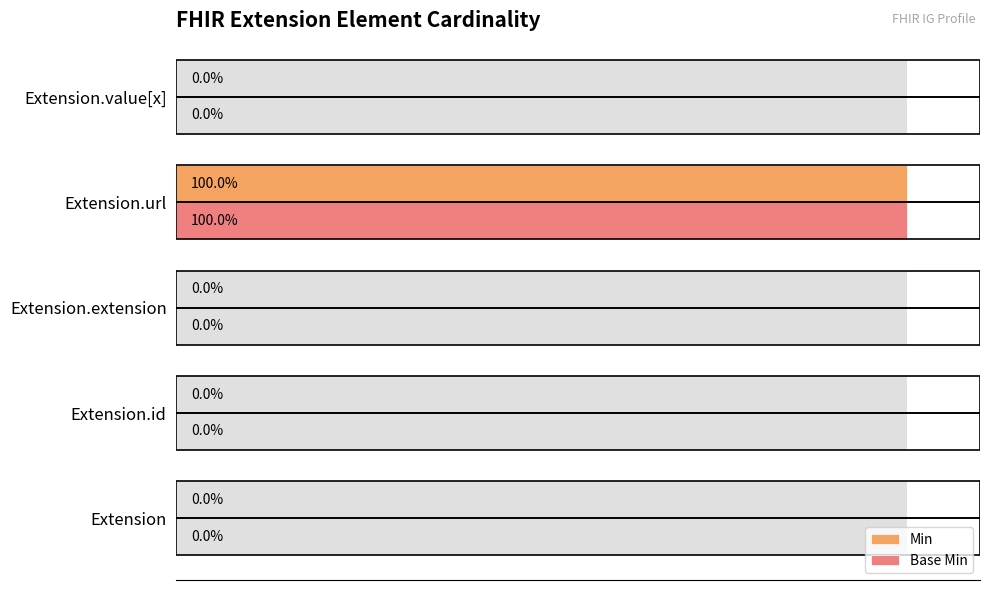

The Base Min series shows -1 at Extension.extension. True or false?

False